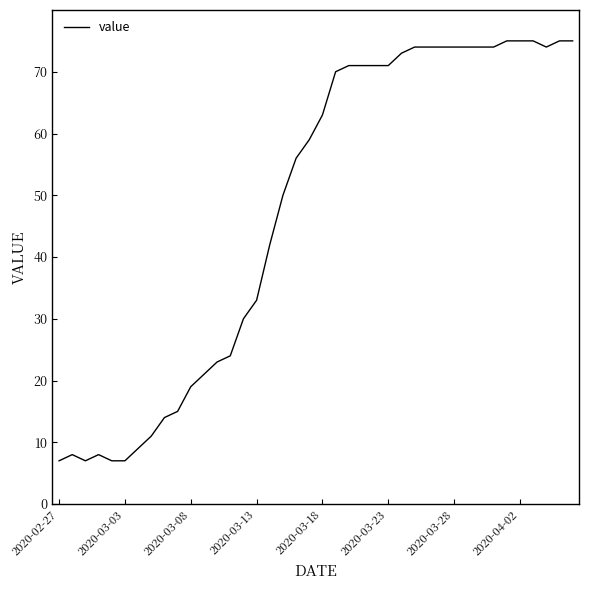

What is the smallest value displayed?

7